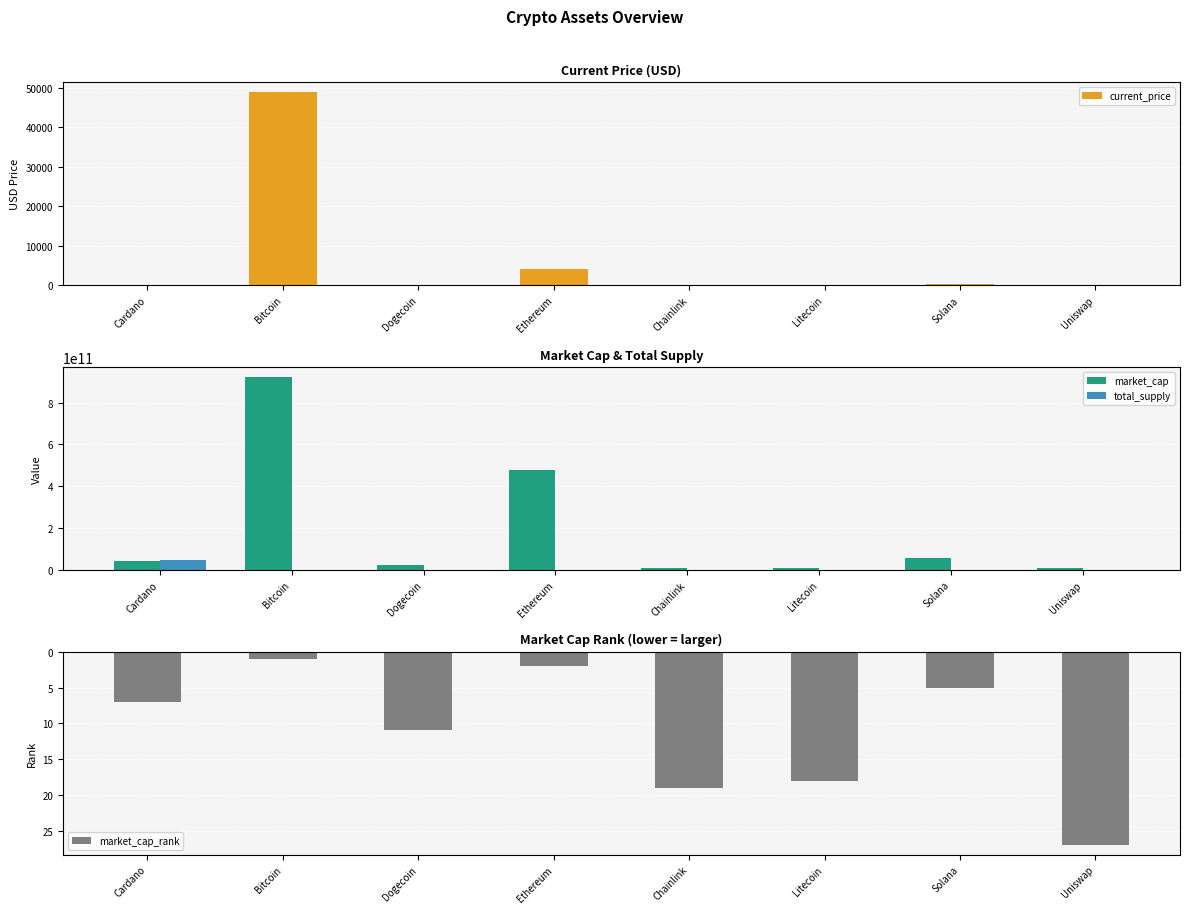

What value does the current_price series have at Litecoin?

153.2